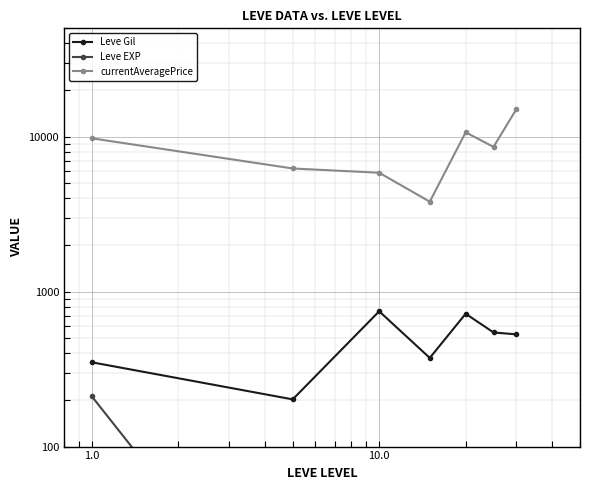

How many values in the Leve Gil series are below 530?

3